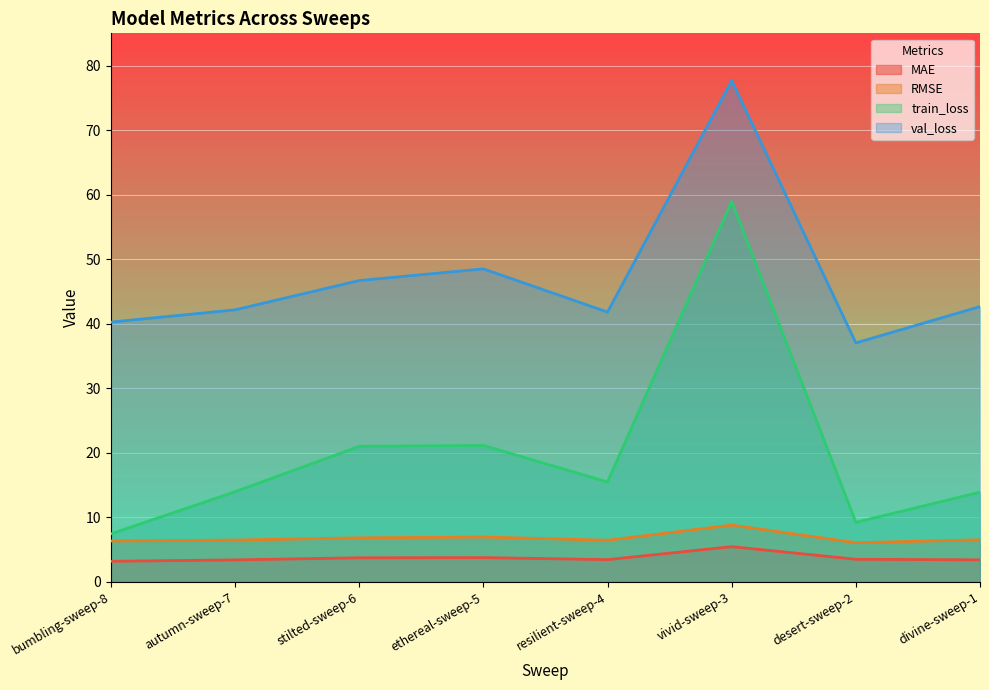

What value does the train_loss series have at autumn-sweep-7?

14.0